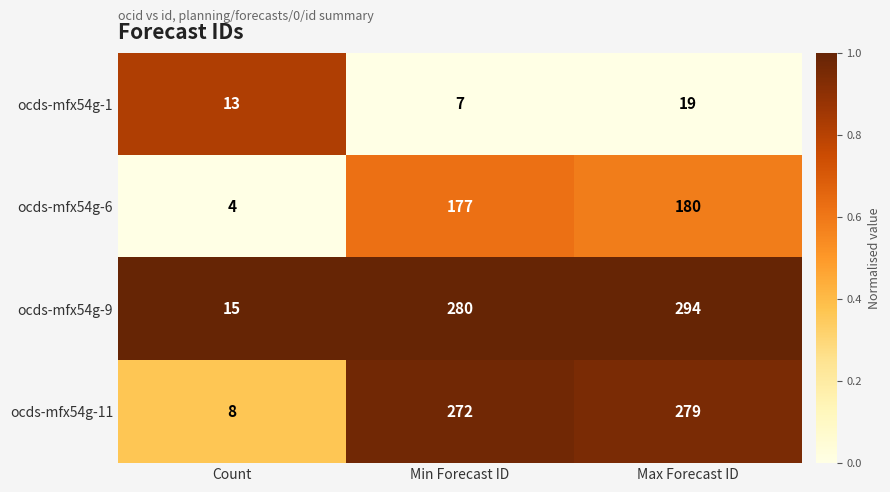

What is the difference between the maximum and minimum values in the ocds-mfx54g-11 series?

271